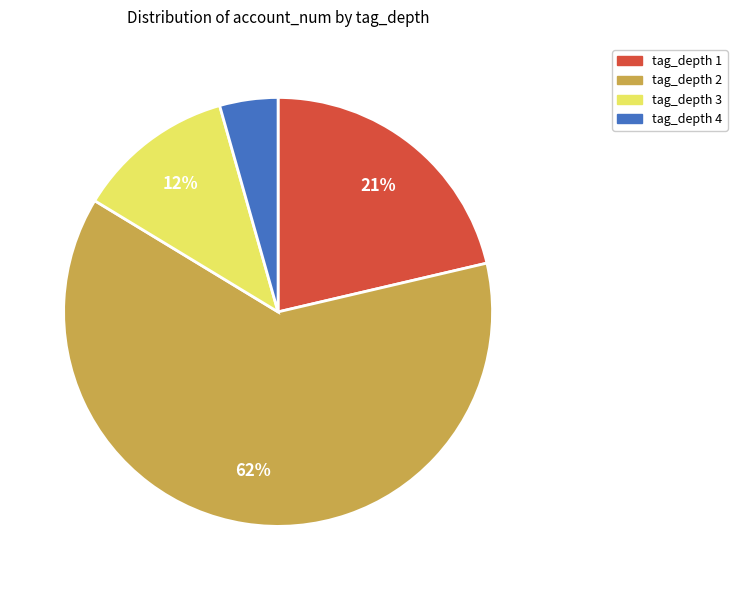

Do tag_depth 2 and tag_depth 3 together represent more than half of the pie?

Yes